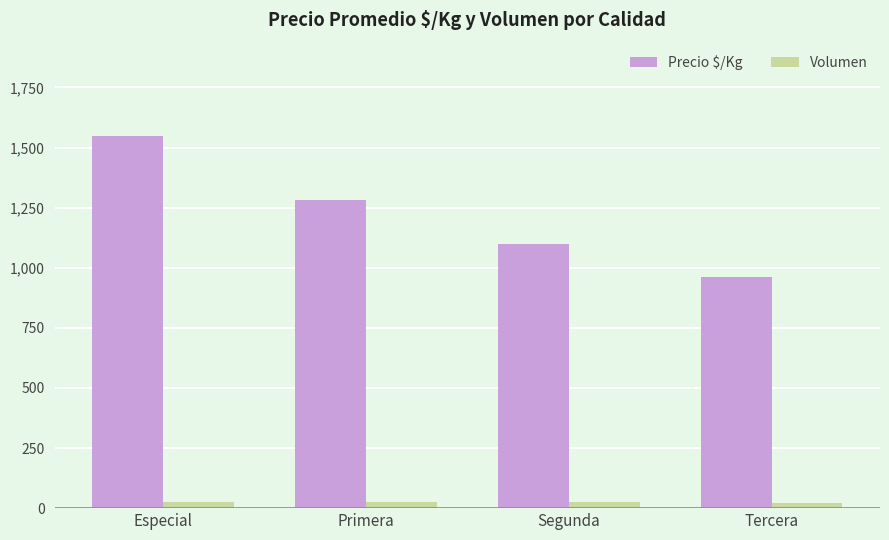

The Precio $/Kg series shows 1554 at Tercera. True or false?

False